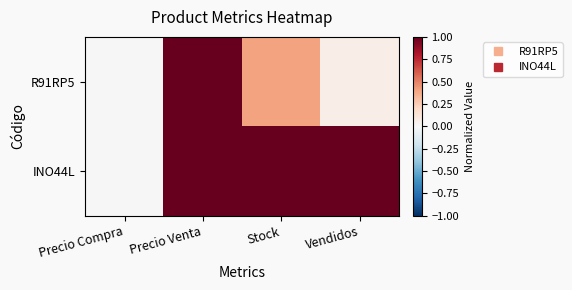

Which series has the largest range (max minus min)?

R91RP5